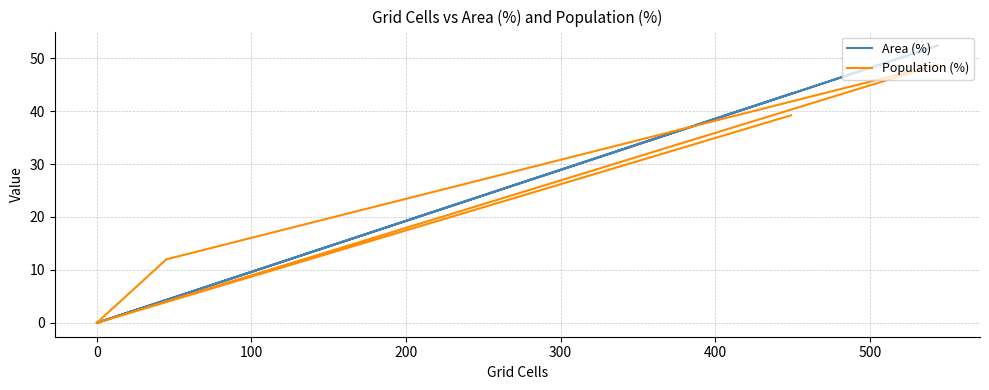

Reading right to left, extract all data points from this chart.

Area (%): 43.3	0.0	0.0	52.4	4.3	0.0
Population (%): 39.2	0.0	0.0	48.8	12.0	0.0